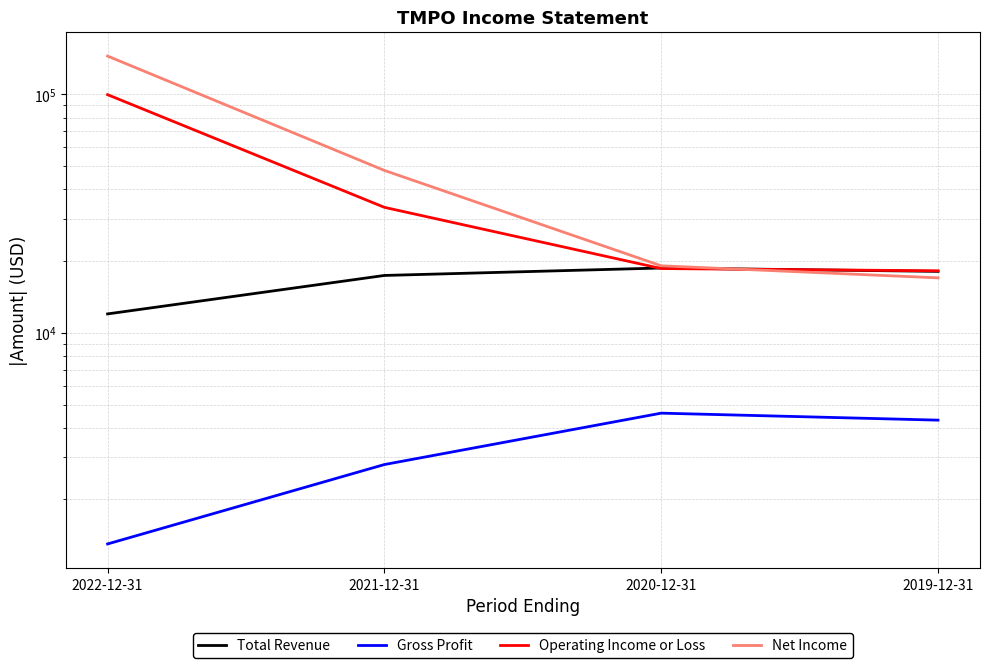

True or false: Net Income has a value of 48000 at 2021-12-31.

True